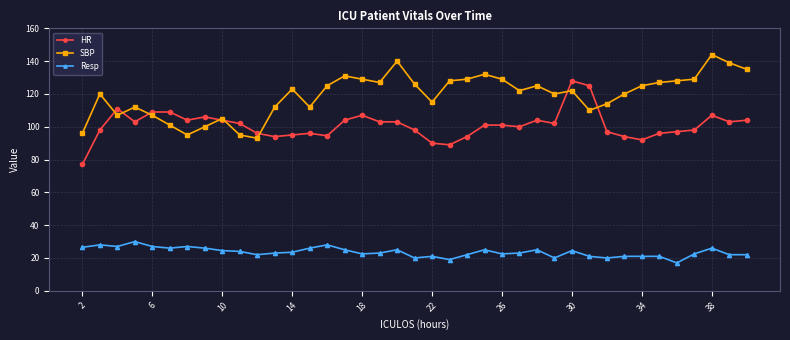

True or false: Resp and SBP intersect in this chart.

False